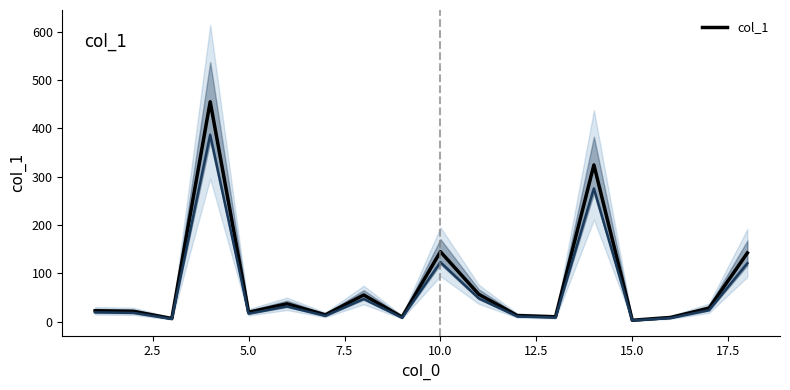

Reading left to right, extract all data points from this chart.

22.4	21.2	6.4	455.4	19.3	36.8	13.9	55.1	9.4	144.7	56.5	12.5	9.9	324.5	2.7	8.6	27.7	142.2